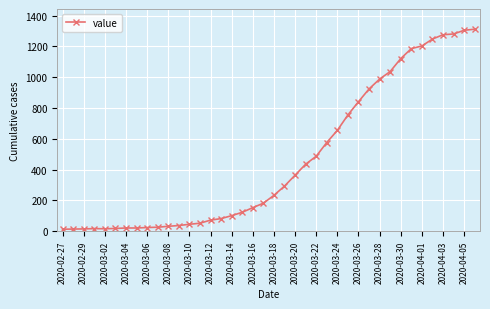

What is the difference between the second highest and minimum values?

1292